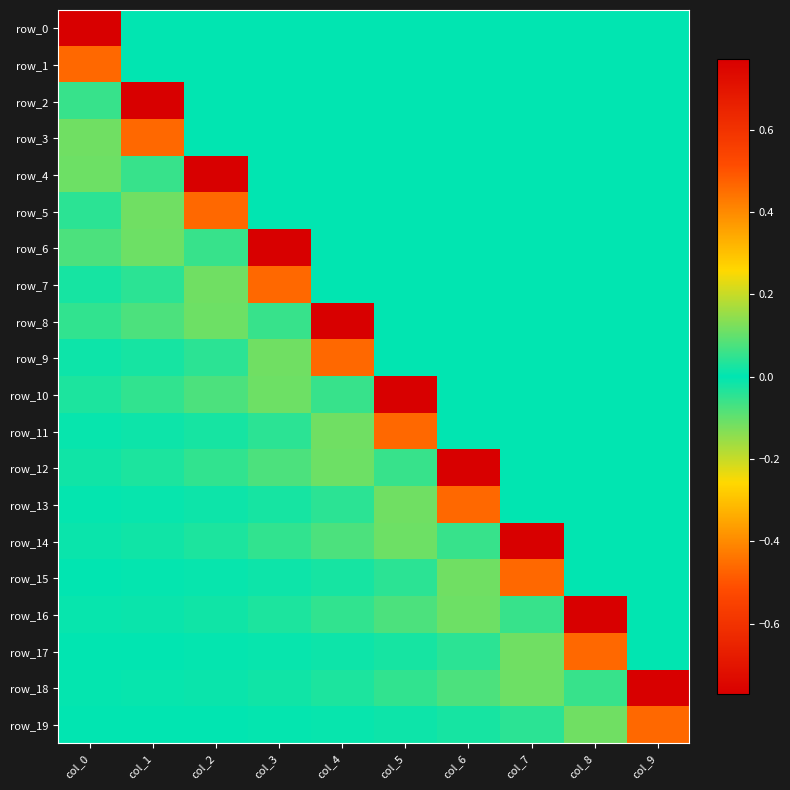

Rank the series by their maximum value, from highest to lowest.

row_1, row_3, row_5, row_7, row_9, row_11, row_13, row_15, row_17, row_19, row_4, row_6, row_8, row_10, row_12, row_14, row_16, row_18, row_2, row_0